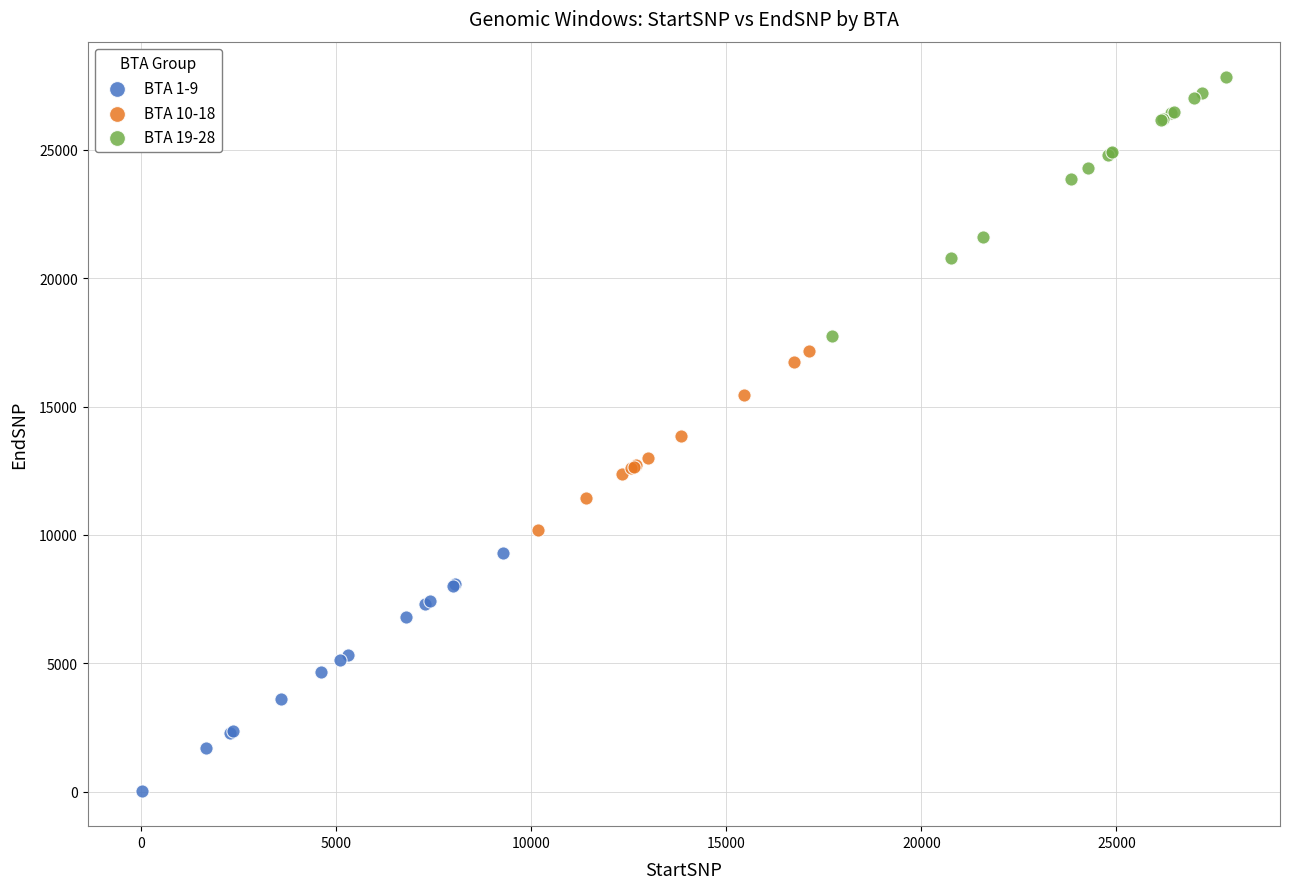

Which series has the widest spread of Y values?

BTA 19-28